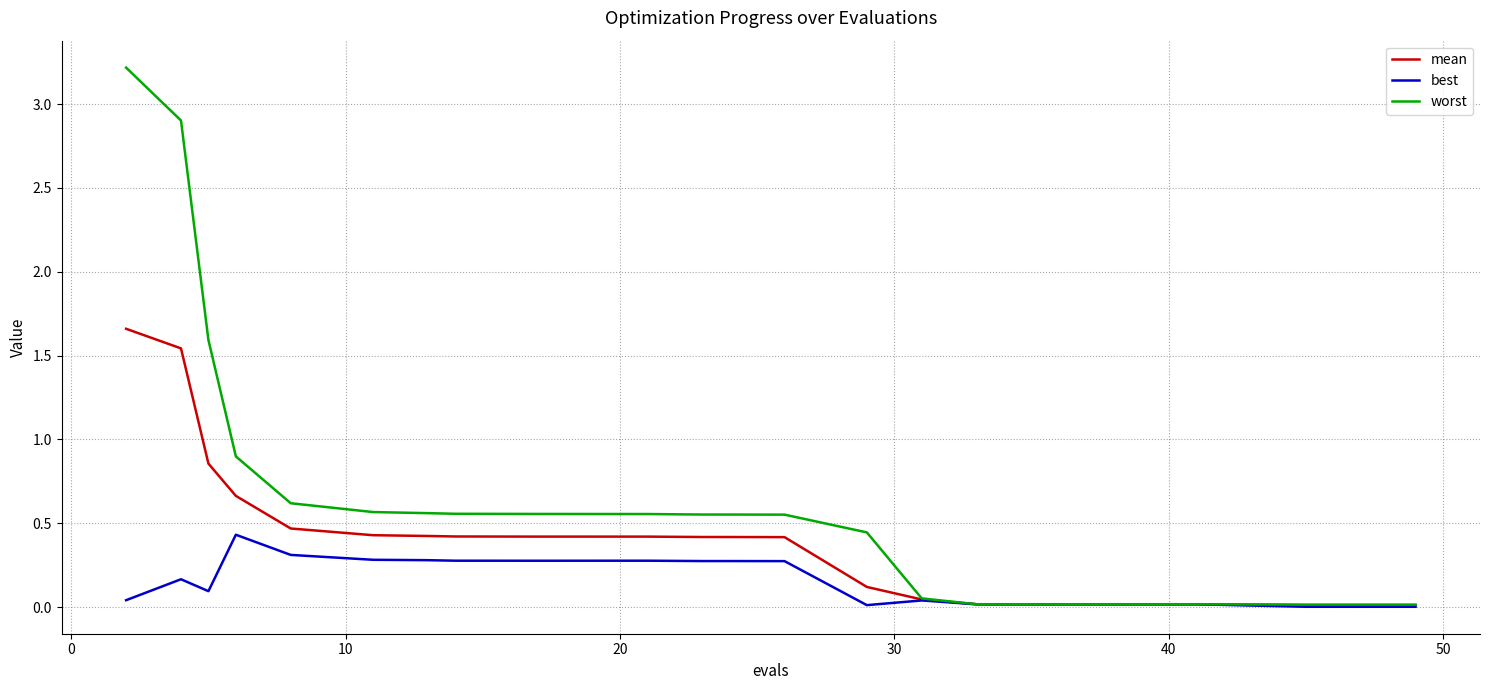

Does the chart have visible grid lines?

Yes